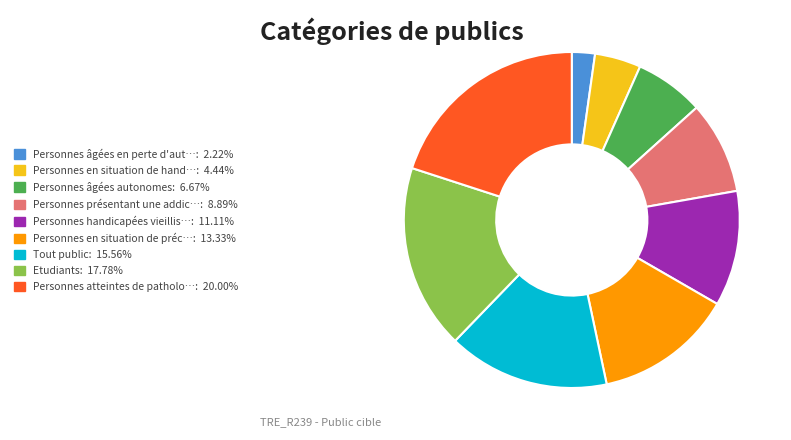

Does any single category account for the majority?

No